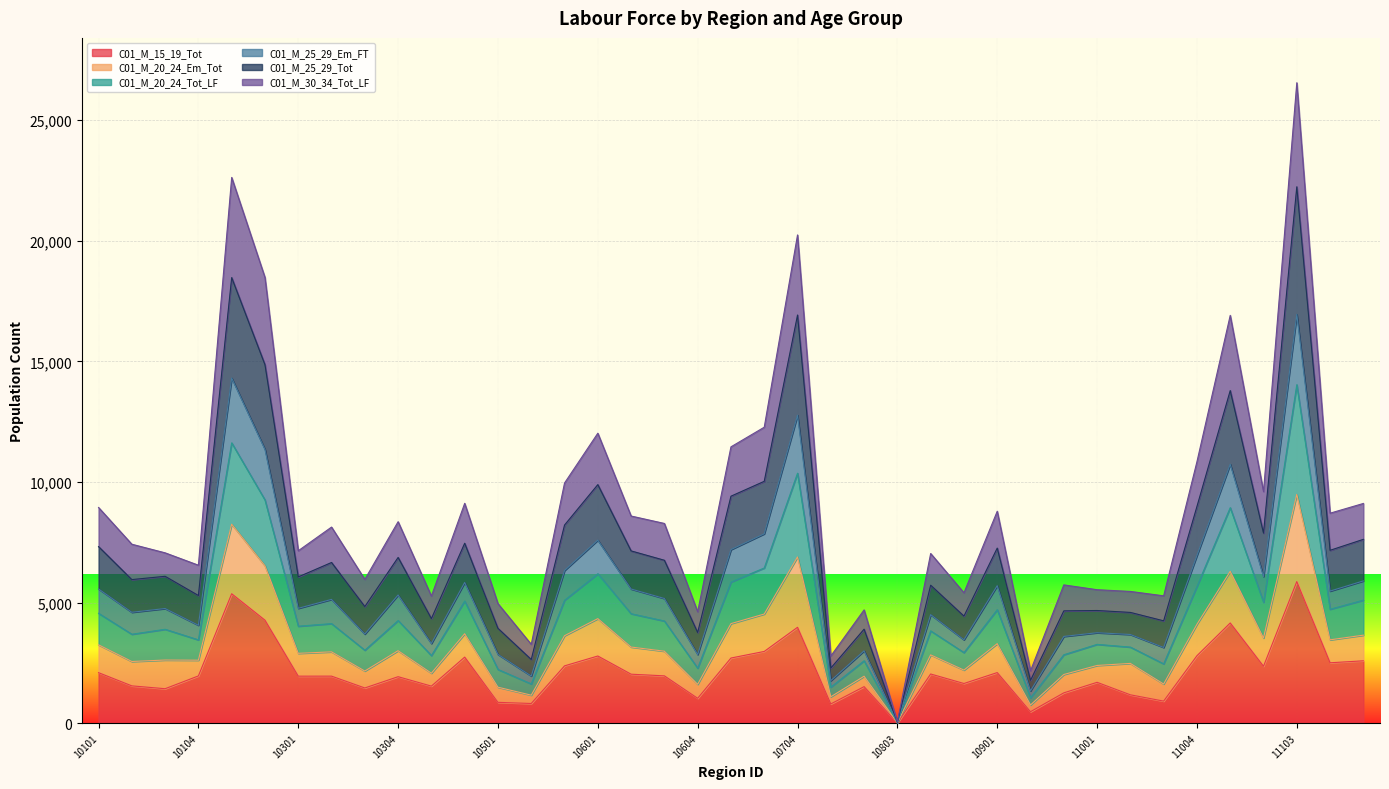

At which category is the sum across all series the highest?

11103